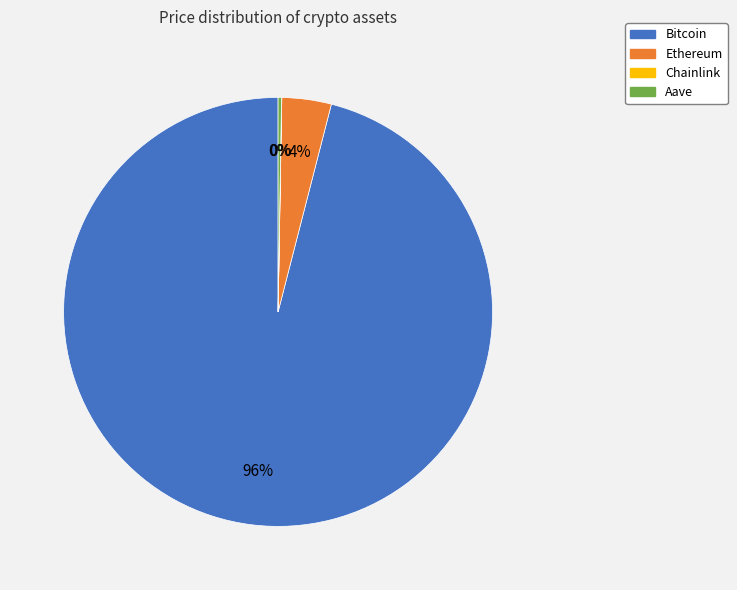

Combined, do Ethereum and Bitcoin account for over 50%?

Yes